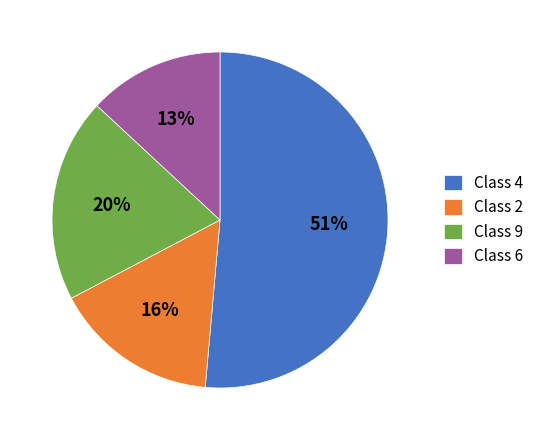

To the nearest percent, what portion does Class 2 represent?

16%